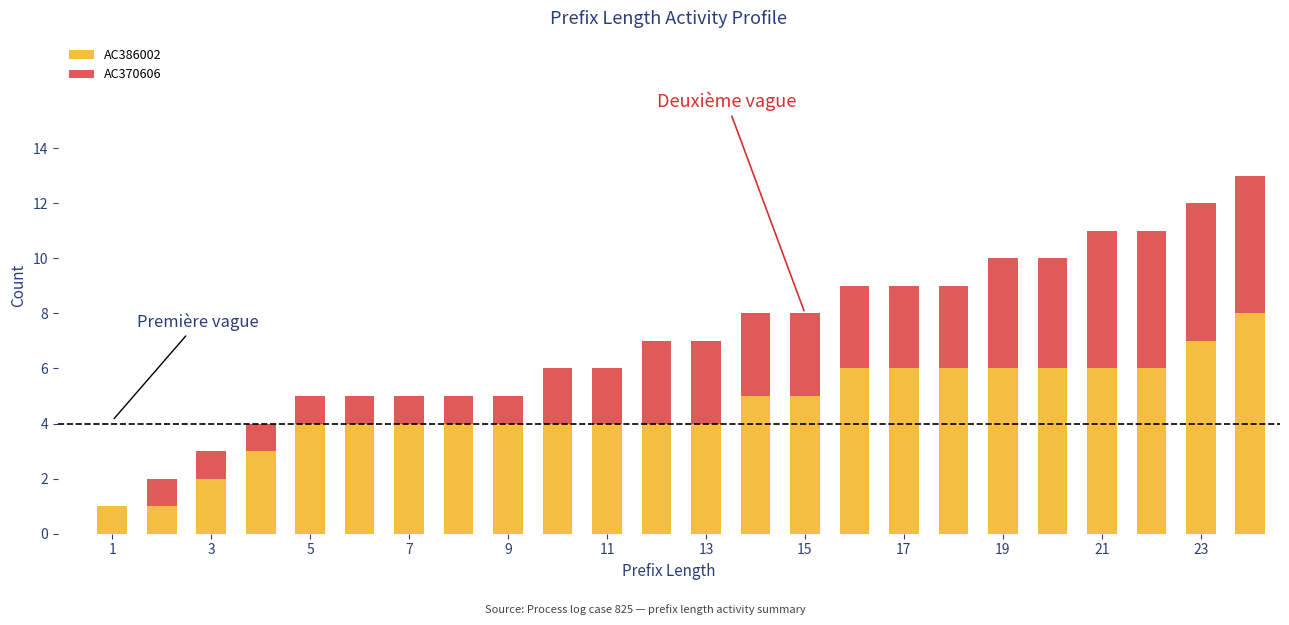

Are the bars horizontal?

No